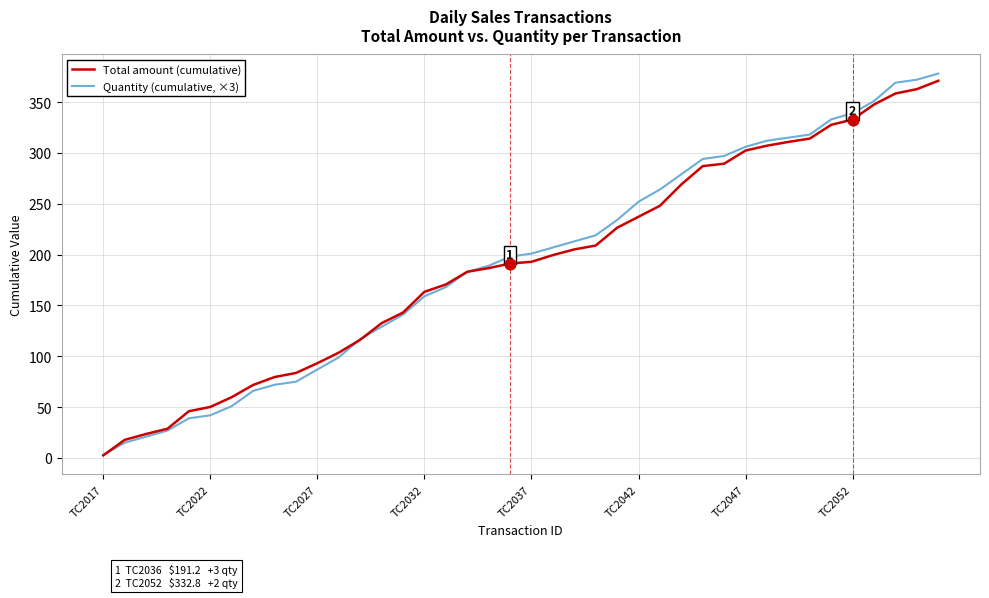

Rank the series by their maximum value, from lowest to highest.

Total amount (cumulative), Quantity (cumulative, ×3)